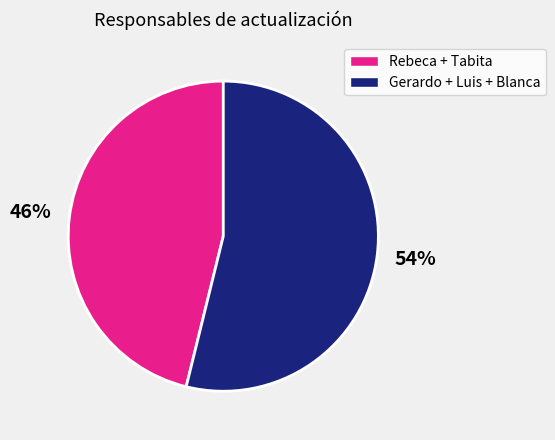

How many segments does this pie chart have?

2